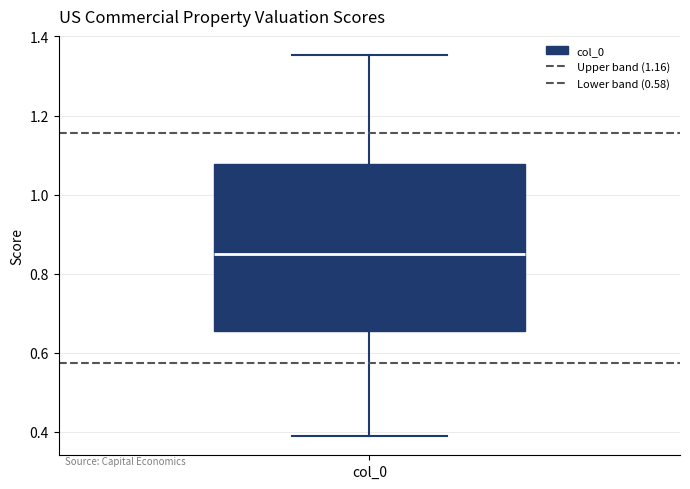

Read this box plot against the y-axis: the position of the median line, the range covered by the box, and the ends of both whiskers. The values are not printed on the chart, so give them approximately, as read against the axis.

median 0.86, box 0.66 to 1.08, whiskers 0.38 to 1.36